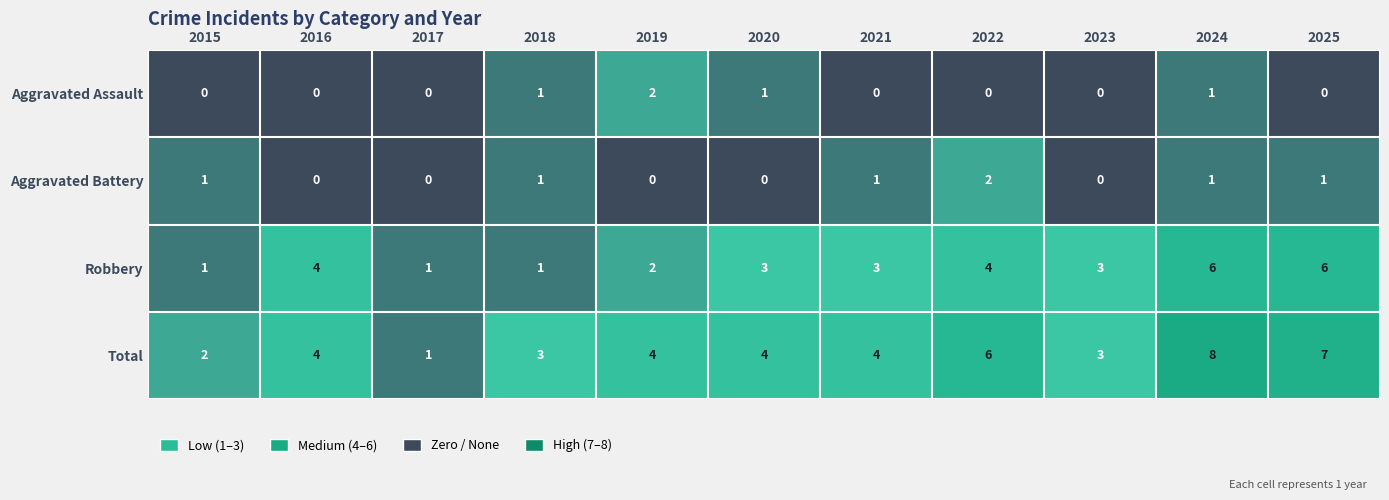

The Total series shows 2 at 2025. True or false?

False